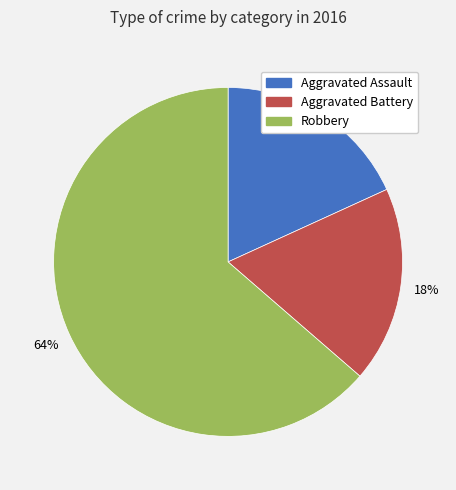

Combined, do Aggravated Battery and Aggravated Assault account for over 50%?

No